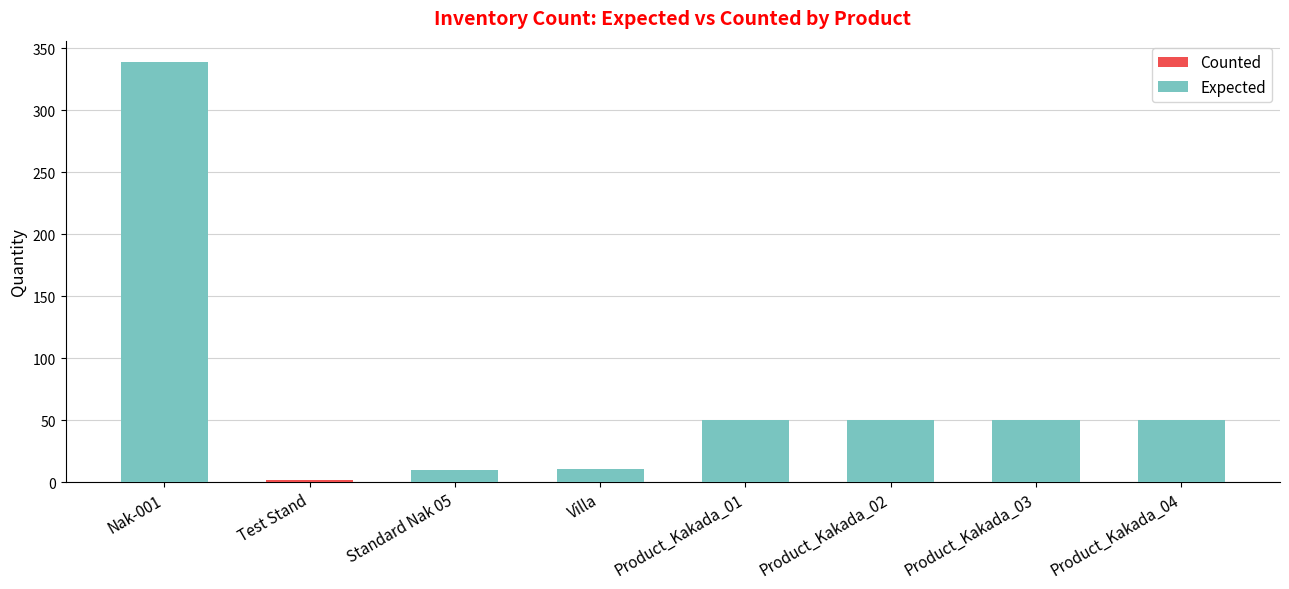

At which category is the sum across all series the highest?

Nak-001